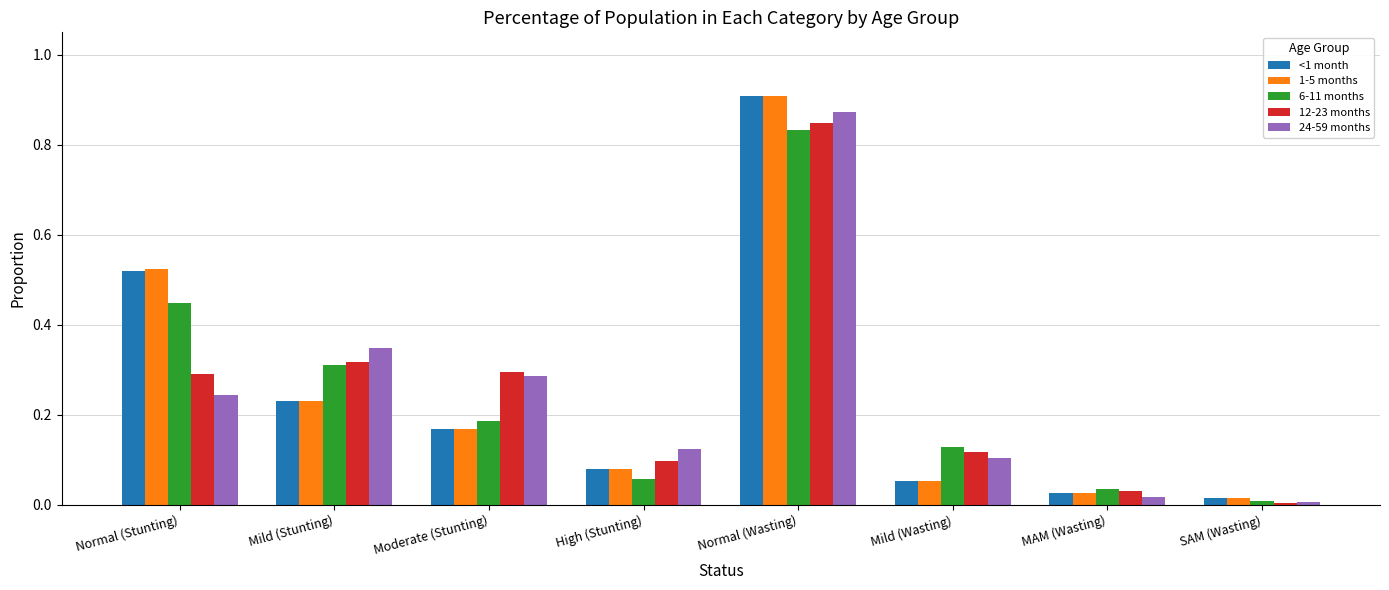

At which category does the chart reach its peak across all series?

Normal (Wasting)